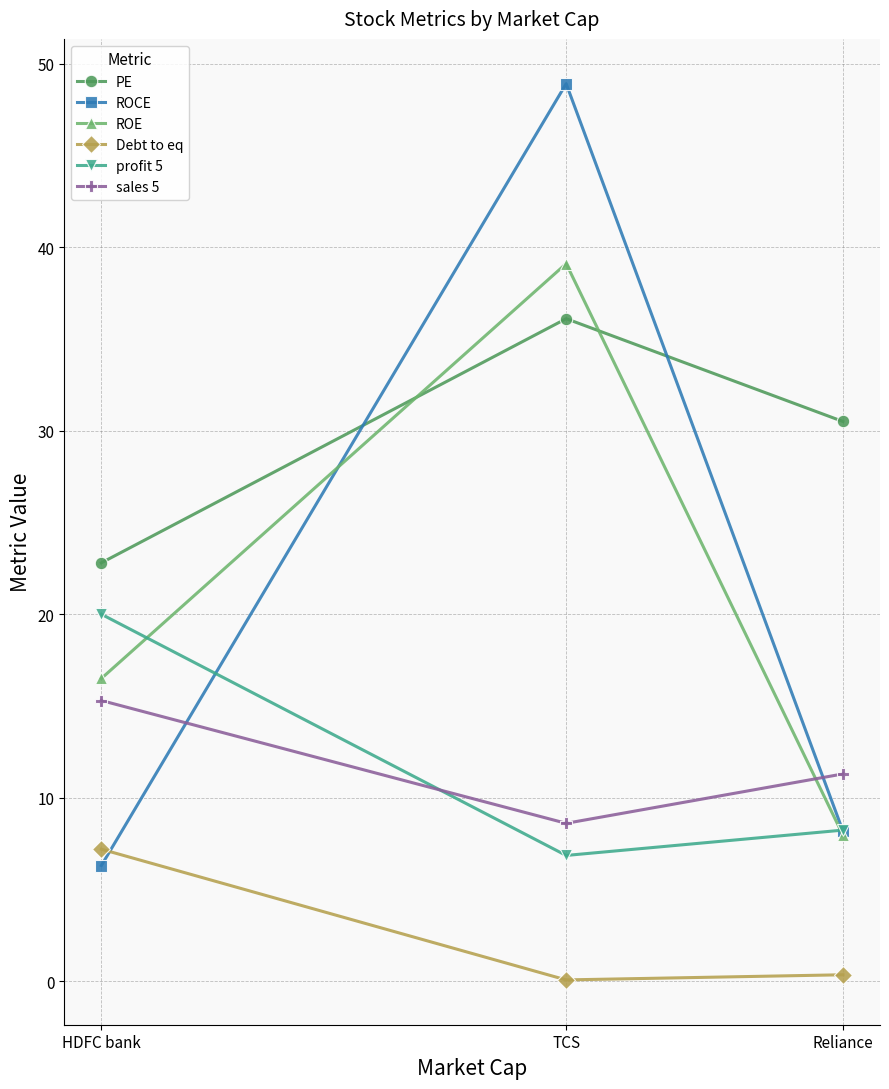

Which series has the largest range (max minus min)?

ROCE